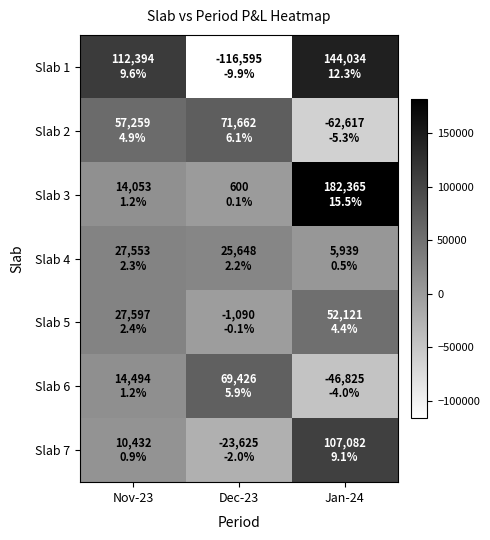

At Nov-23, list the series in order from smallest to largest.

Slab 7, Slab 3, Slab 6, Slab 4, Slab 5, Slab 2, Slab 1